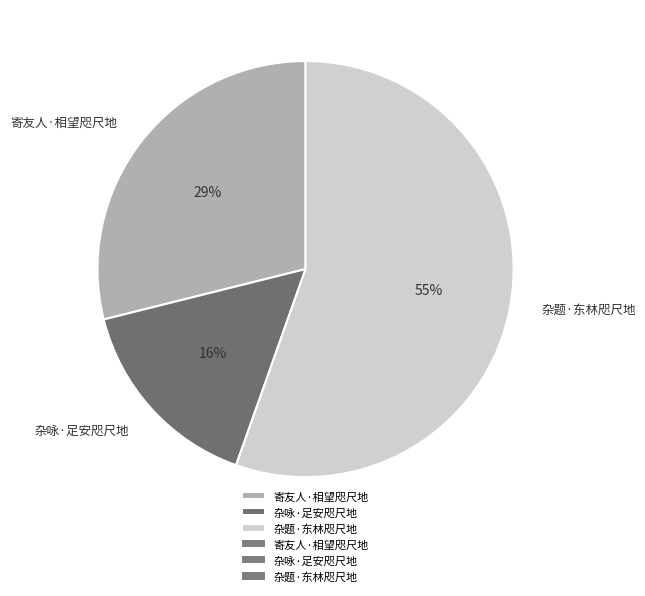

The 杂题·东林咫尺地 slice represents 66% of the pie. True or false?

False